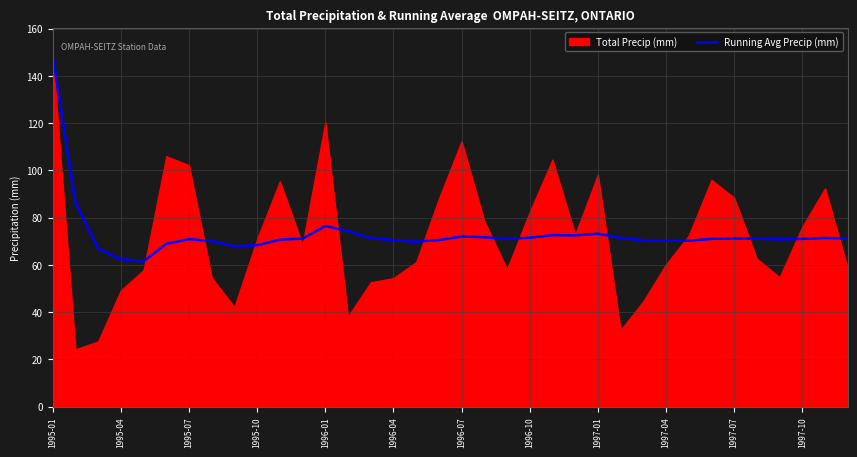

Which category has the highest value in the Running Avg Precip (mm) series?

1995-01